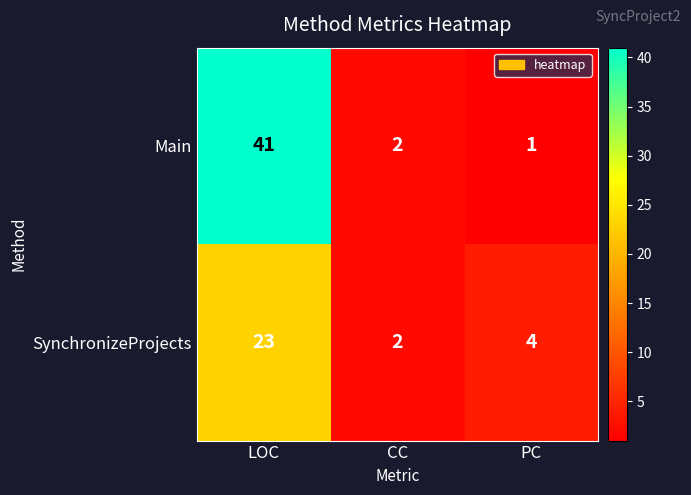

The SynchronizeProjects series shows 3 at CC. True or false?

False